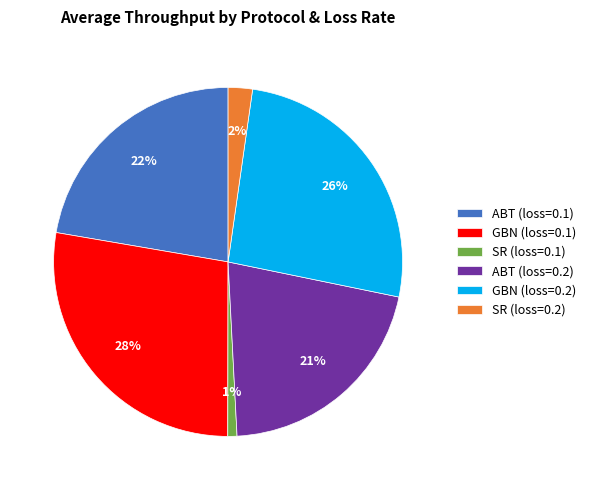

How many slices are in this pie chart?

6